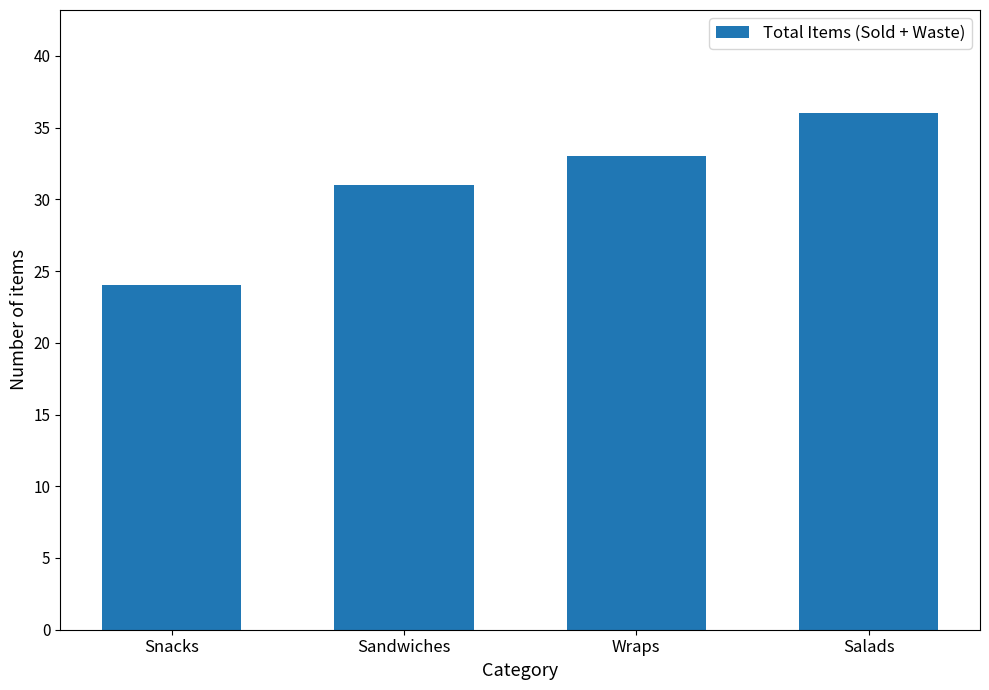

What is the difference between the maximum and minimum values?

12